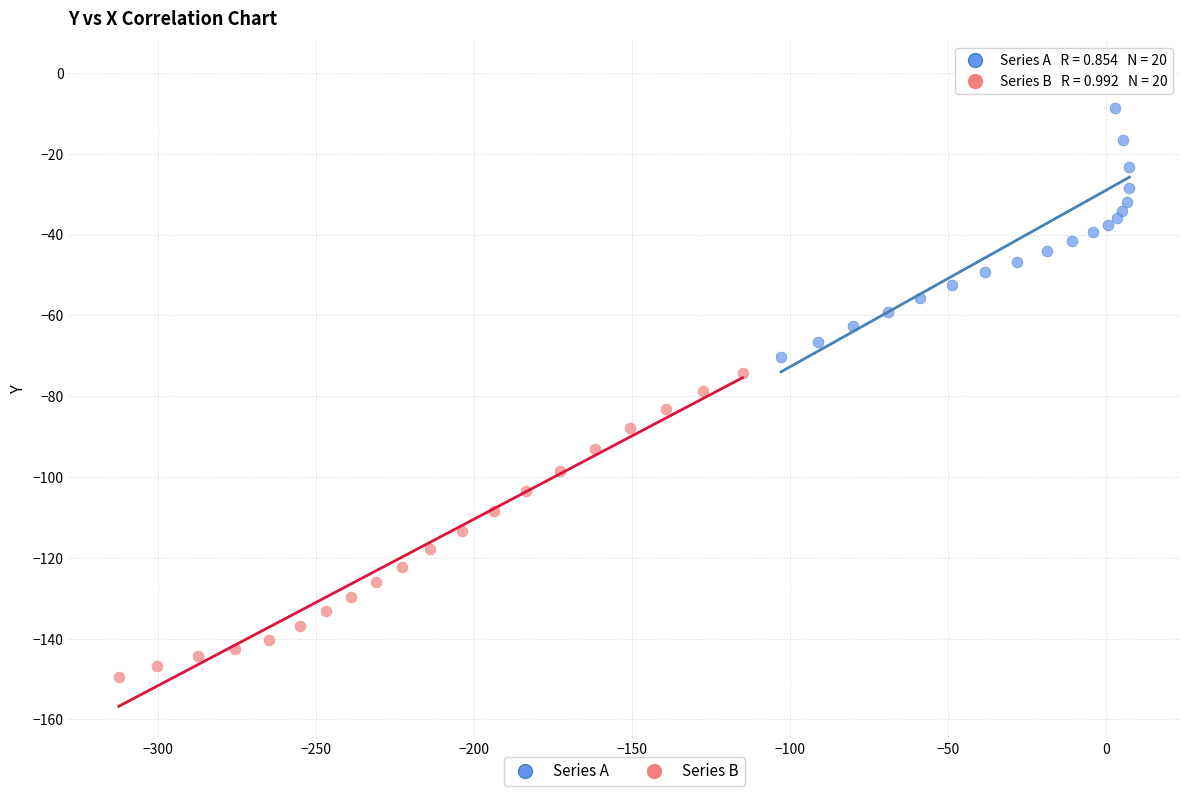

Which series contains the lowest Y value?

Series B